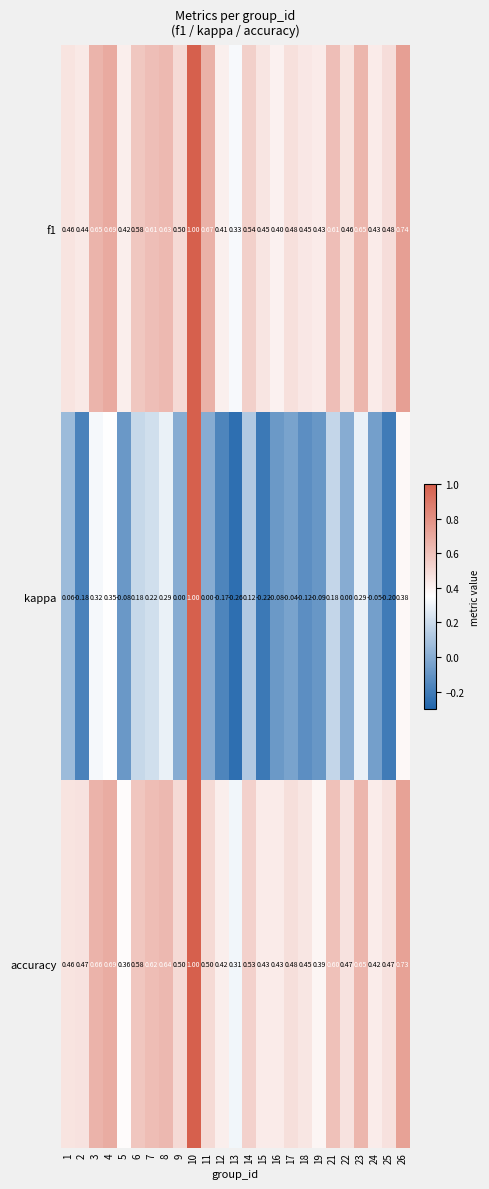

Which series has the widest spread of values?

kappa